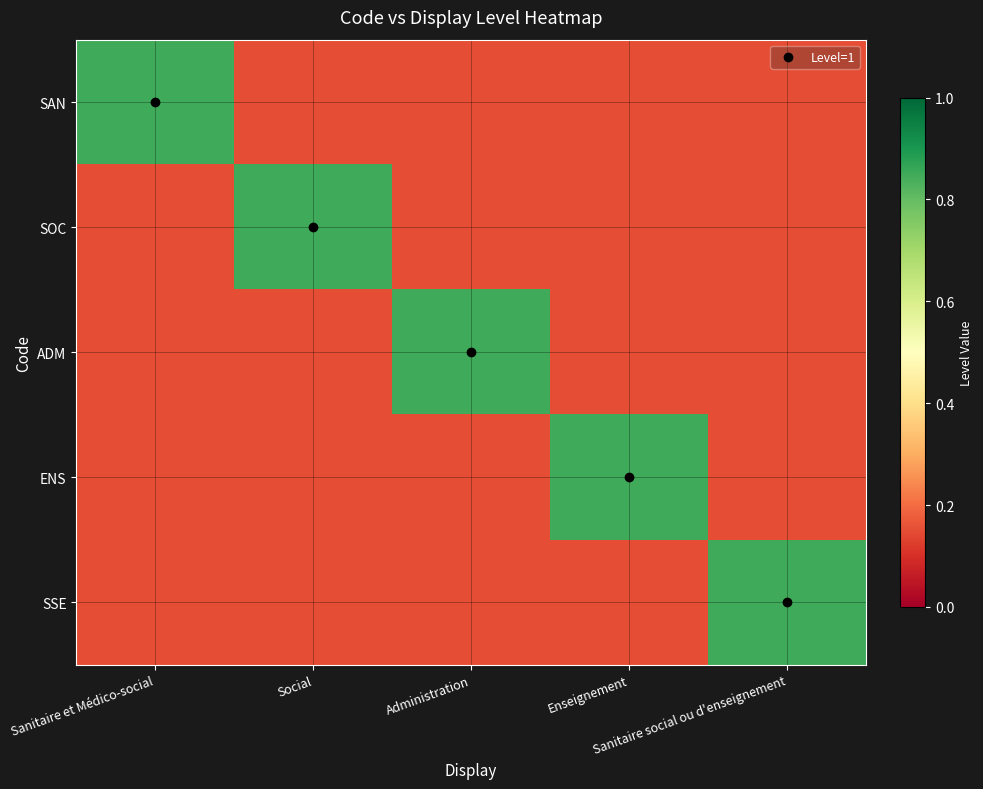

What is the total value across all series at Sanitaire social ou d'enseignement?

1.4